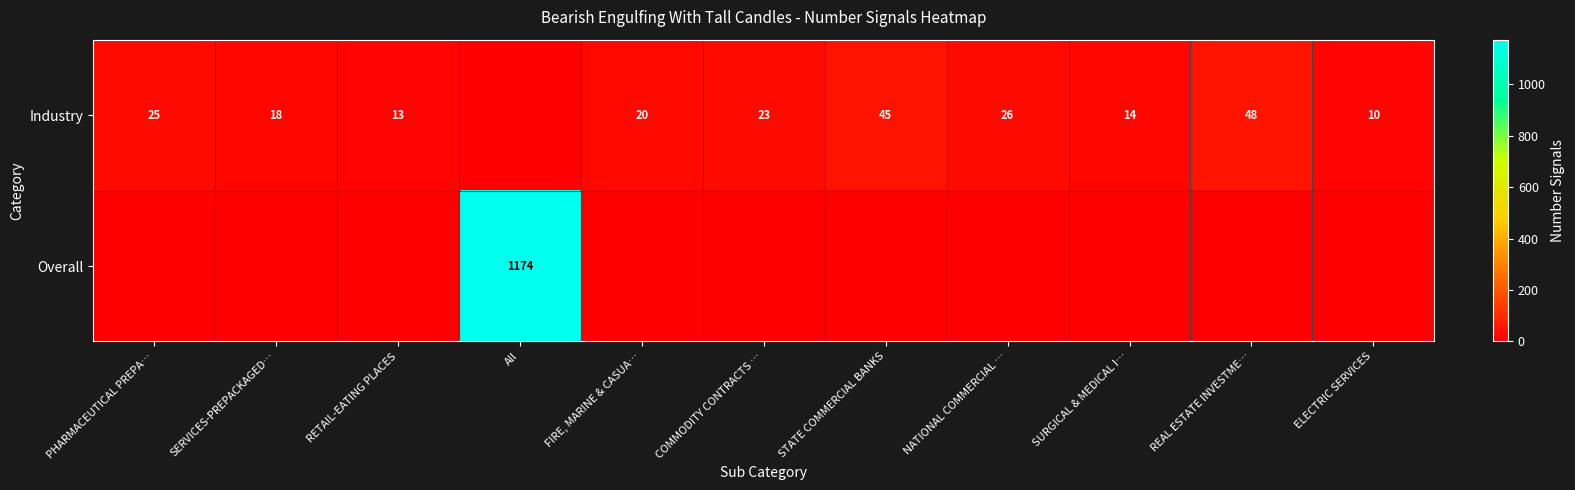

What is the total value across all series at SERVICES-PREPACKAGED…?

18